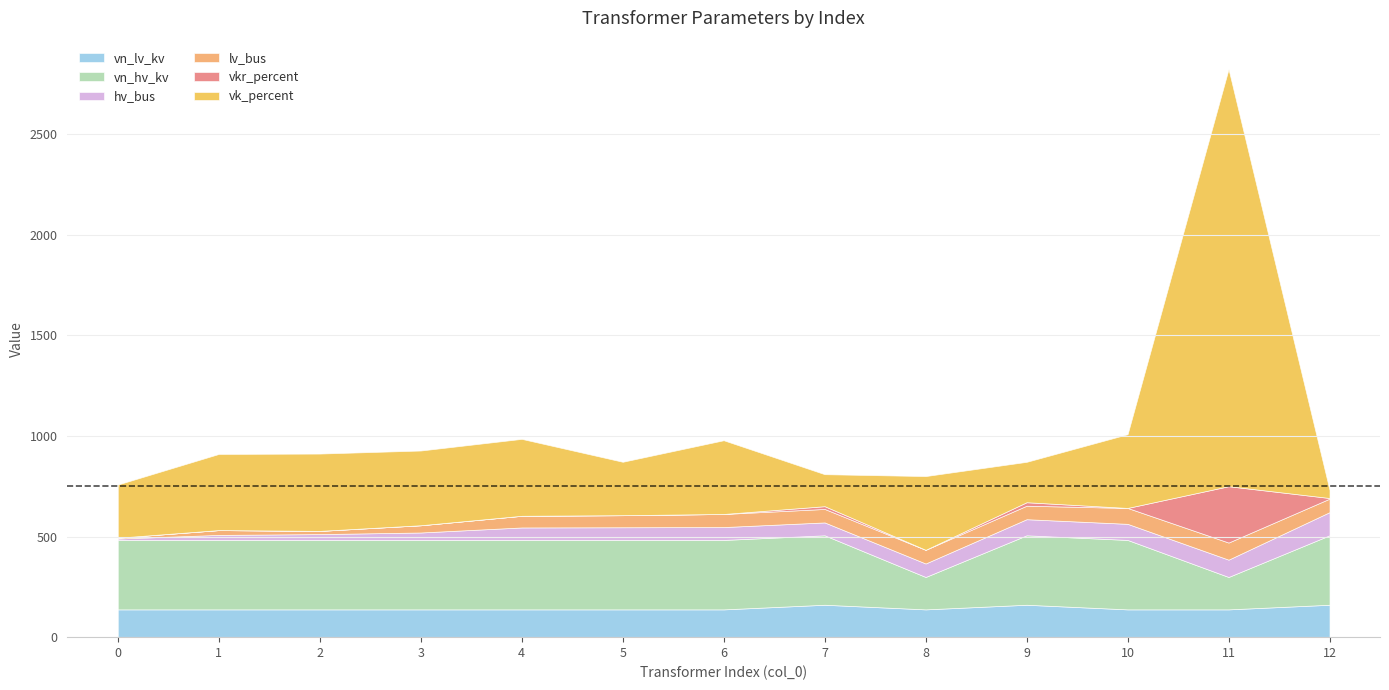

Is it true that vkr_percent equals 0.0 at 2?

True